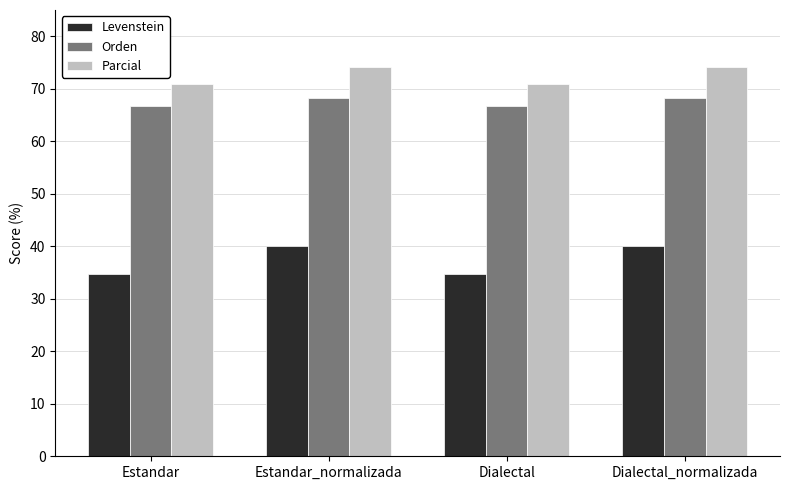

How many bars are there in each group?

3